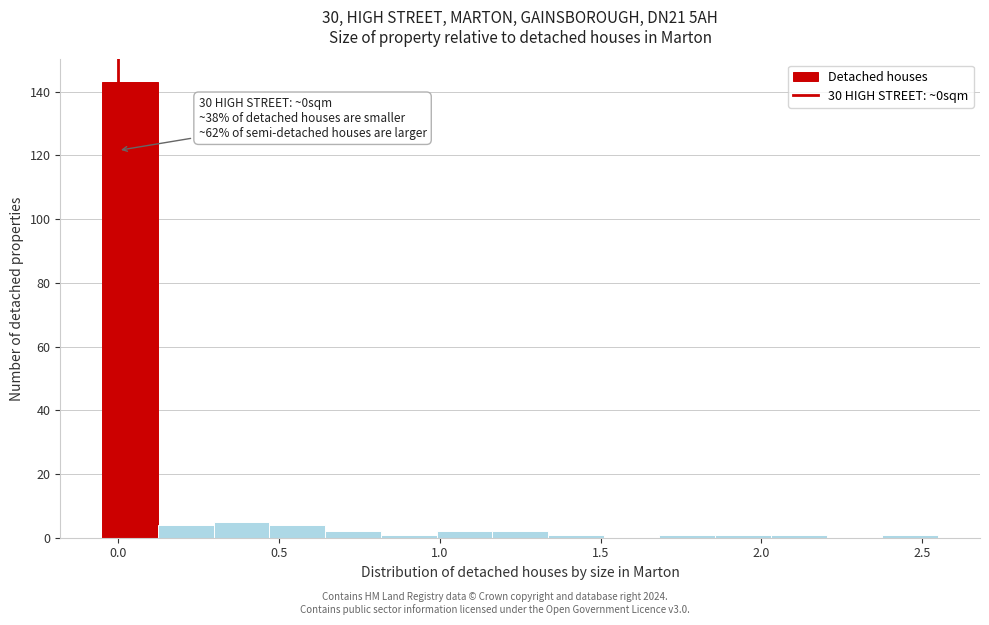

Read against the x-axis, roughly where is the centre of the tallest bar?

0.05